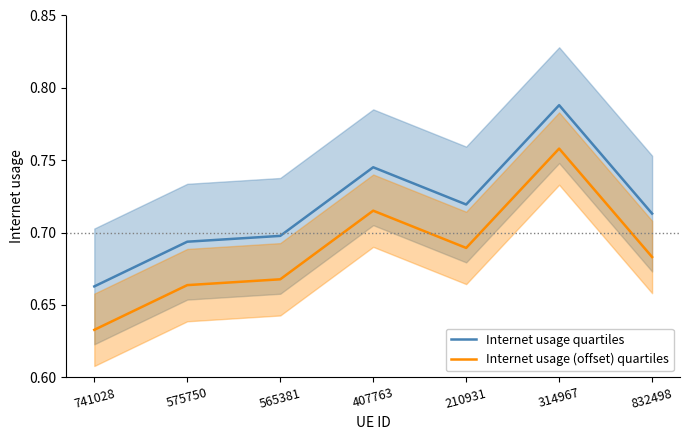

What is the sum of all Internet usage (offset) quartiles values?

4.8